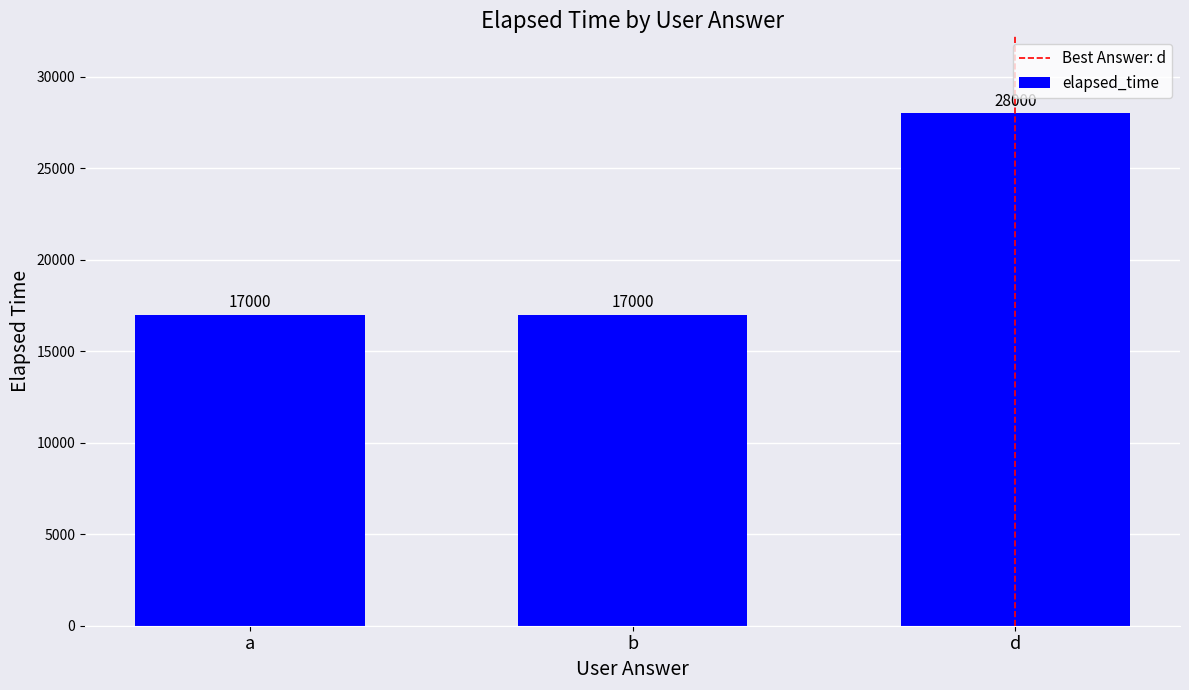

What is the difference between the values at b and a?

0